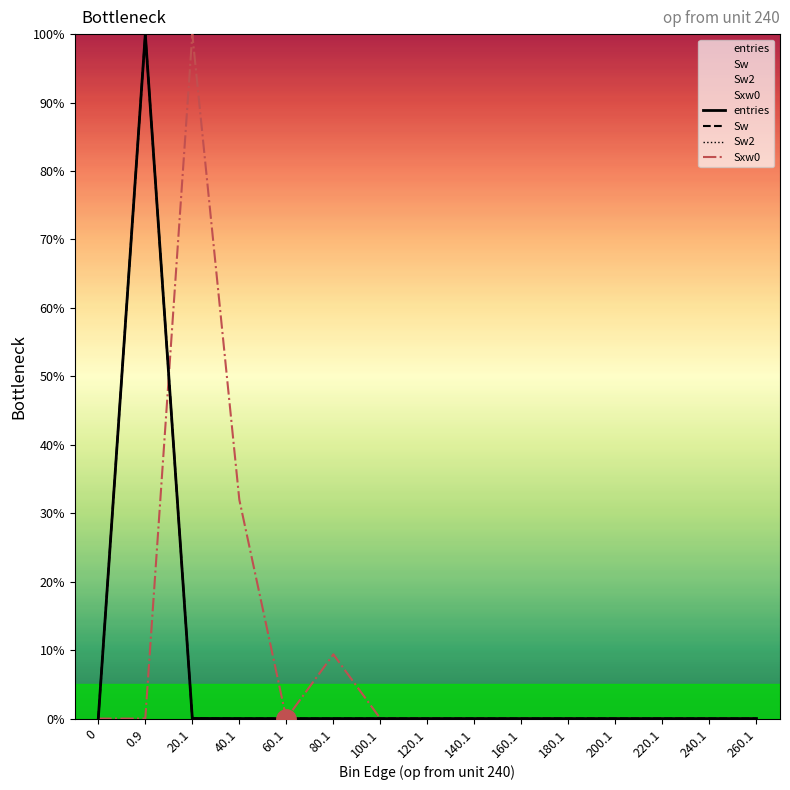

List the series in order of their peak value, lowest first.

entries, Sw, Sw2, Sxw0